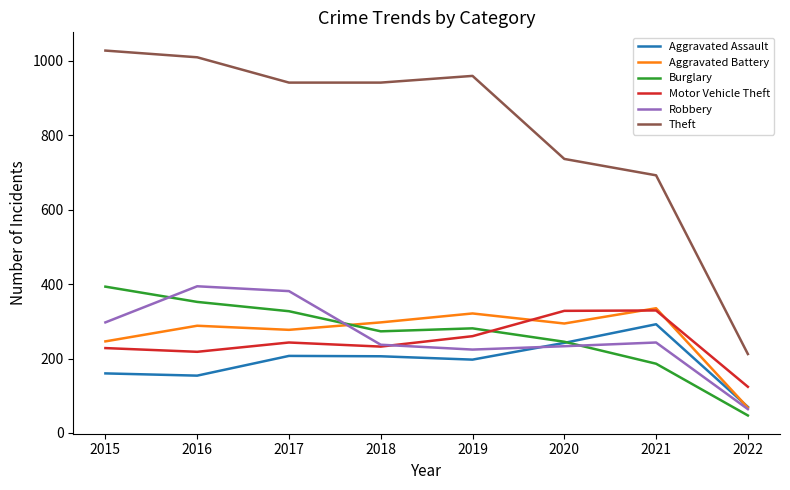

The Theft series shows 212 at 2022. True or false?

True